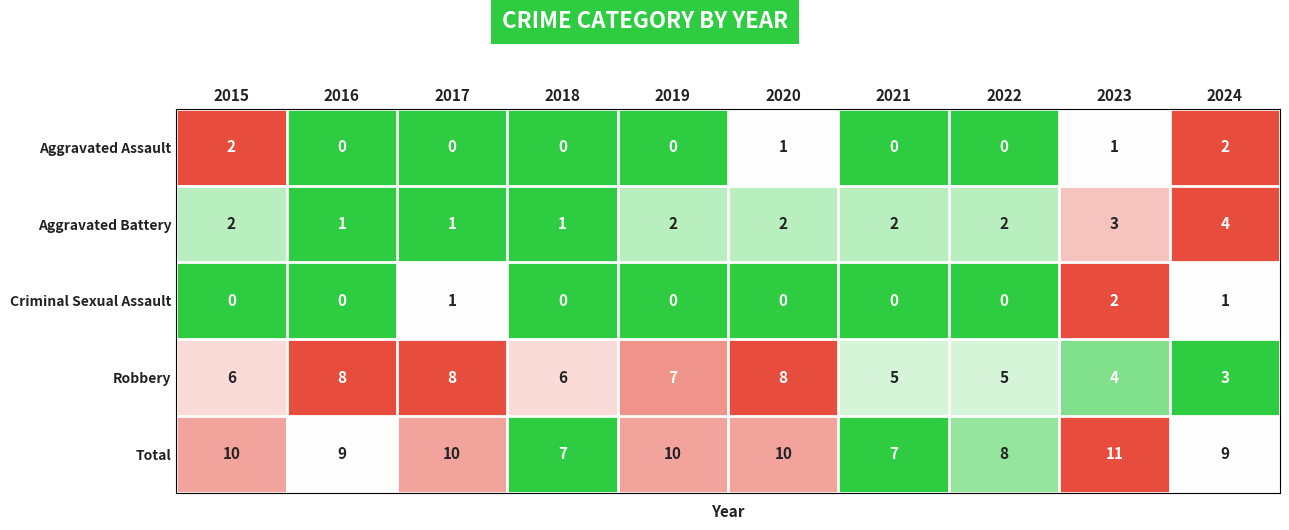

What is the difference between the highest and lowest values at 2020?

10